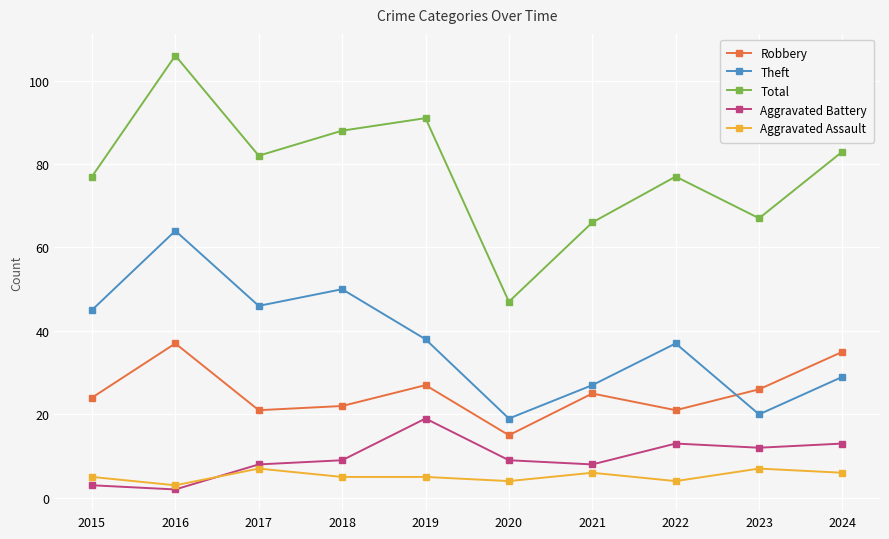

True or false: Aggravated Battery and Robbery intersect in this chart.

False